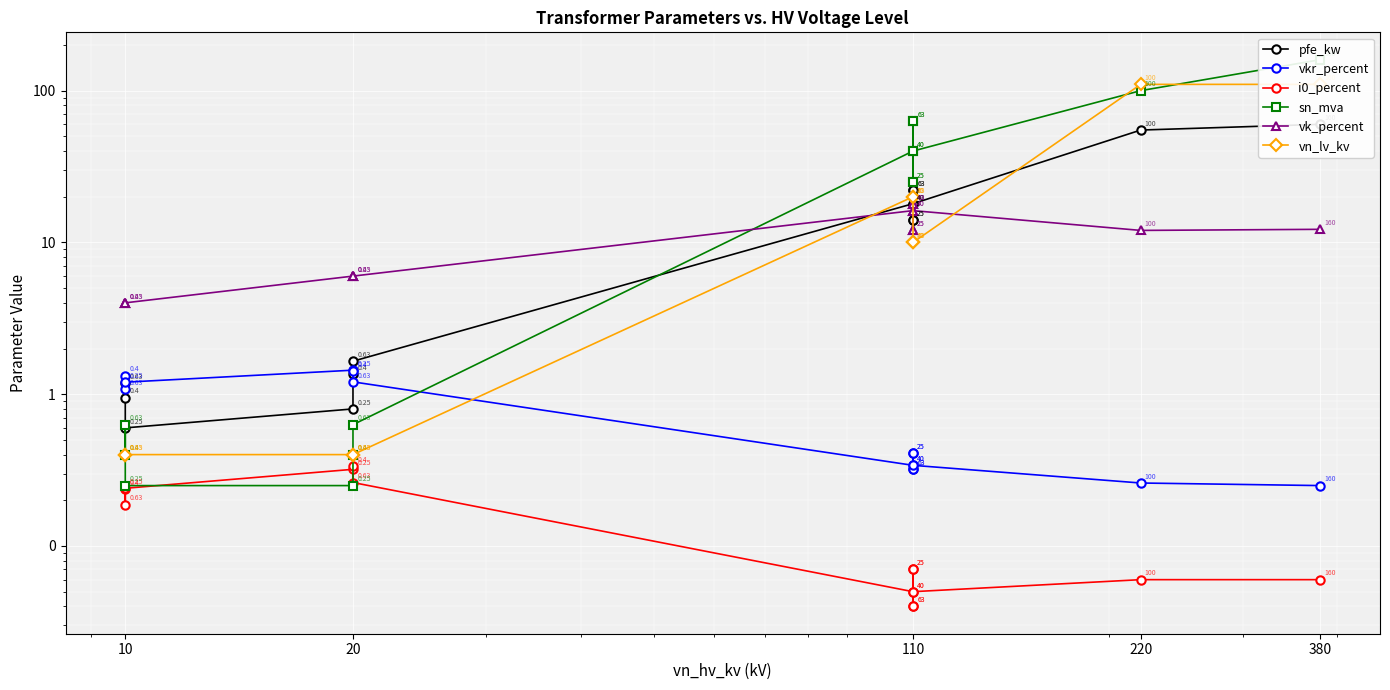

What is the value of the vkr_percent point at the 13th from the left?

0.3